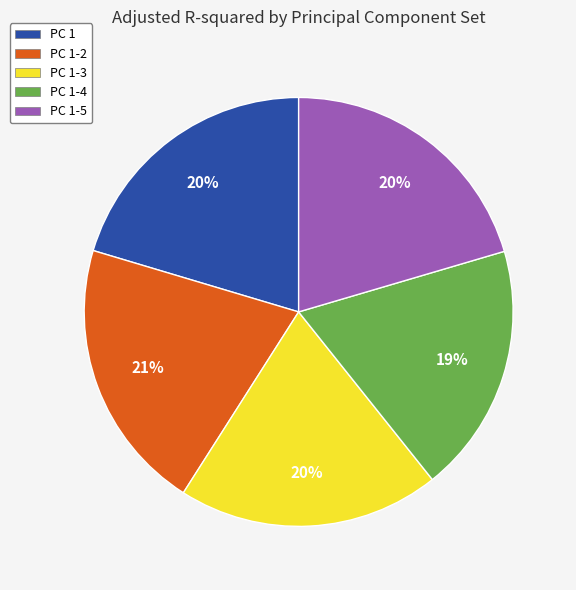

Count the number of slices in the pie.

5